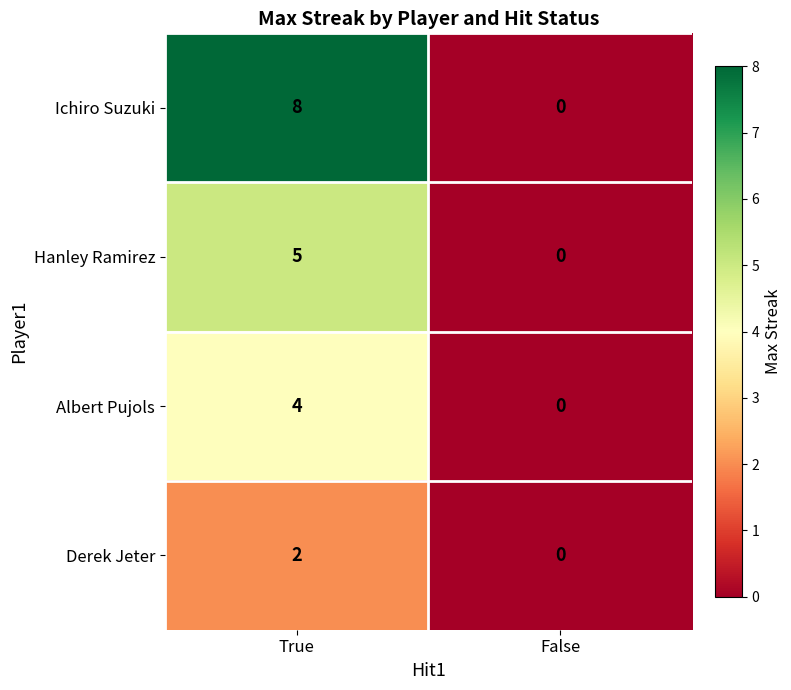

What is the sum of all Hanley Ramirez values?

5